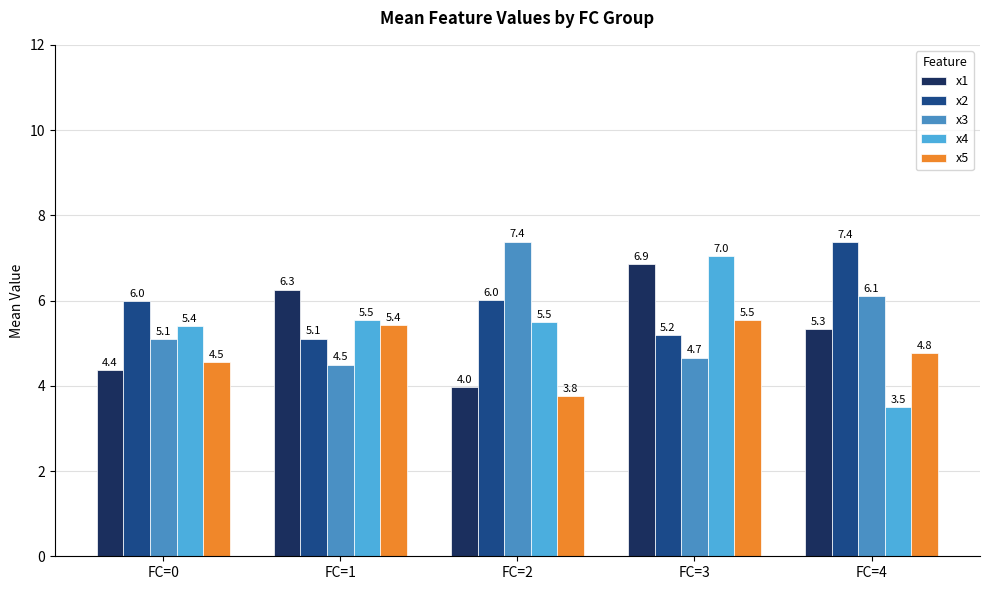

What is the minimum value for x2?

5.1